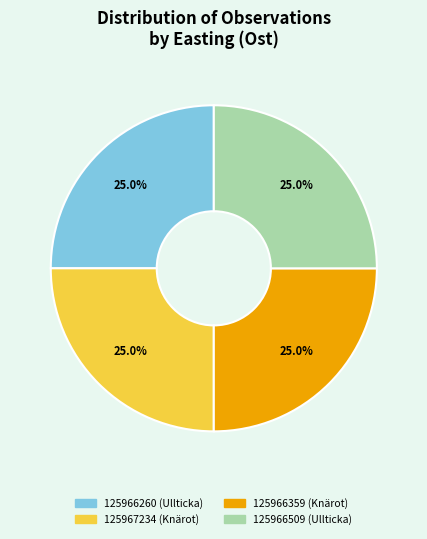

Count the number of slices in the pie.

4